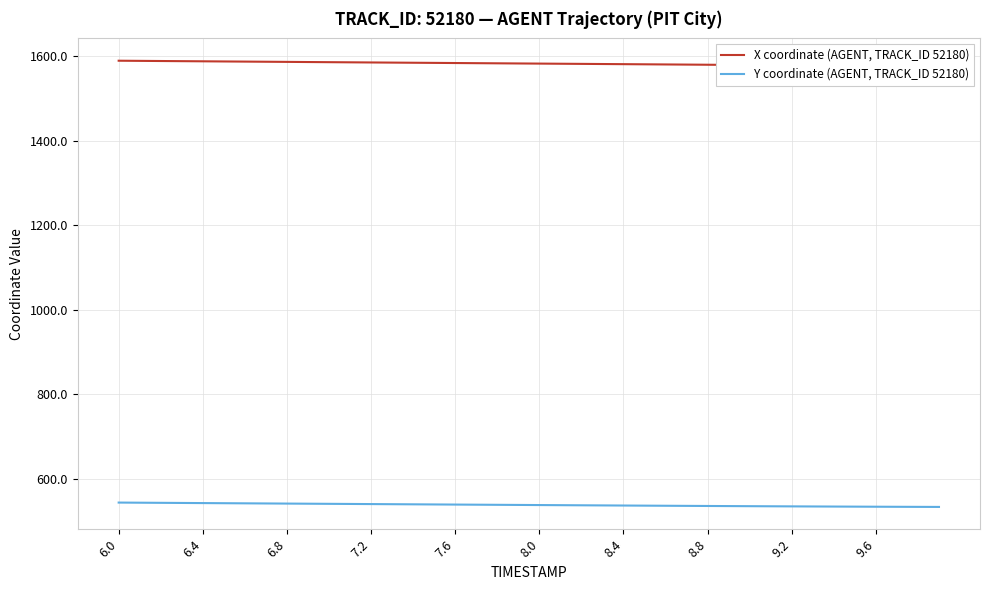

What is the lowest value of the Y coordinate (AGENT, TRACK_ID 52180) series?

533.5